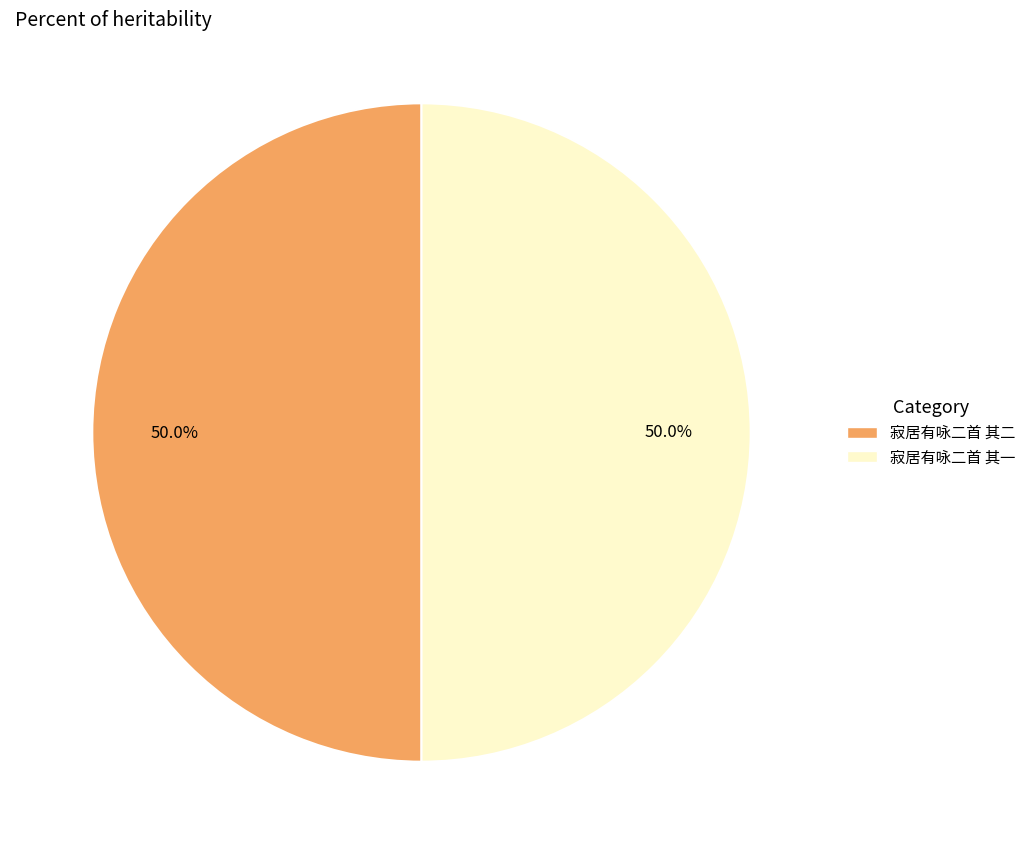

What is the total percentage of 寂居有咏二首 其一 and 寂居有咏二首 其二?

100.0%